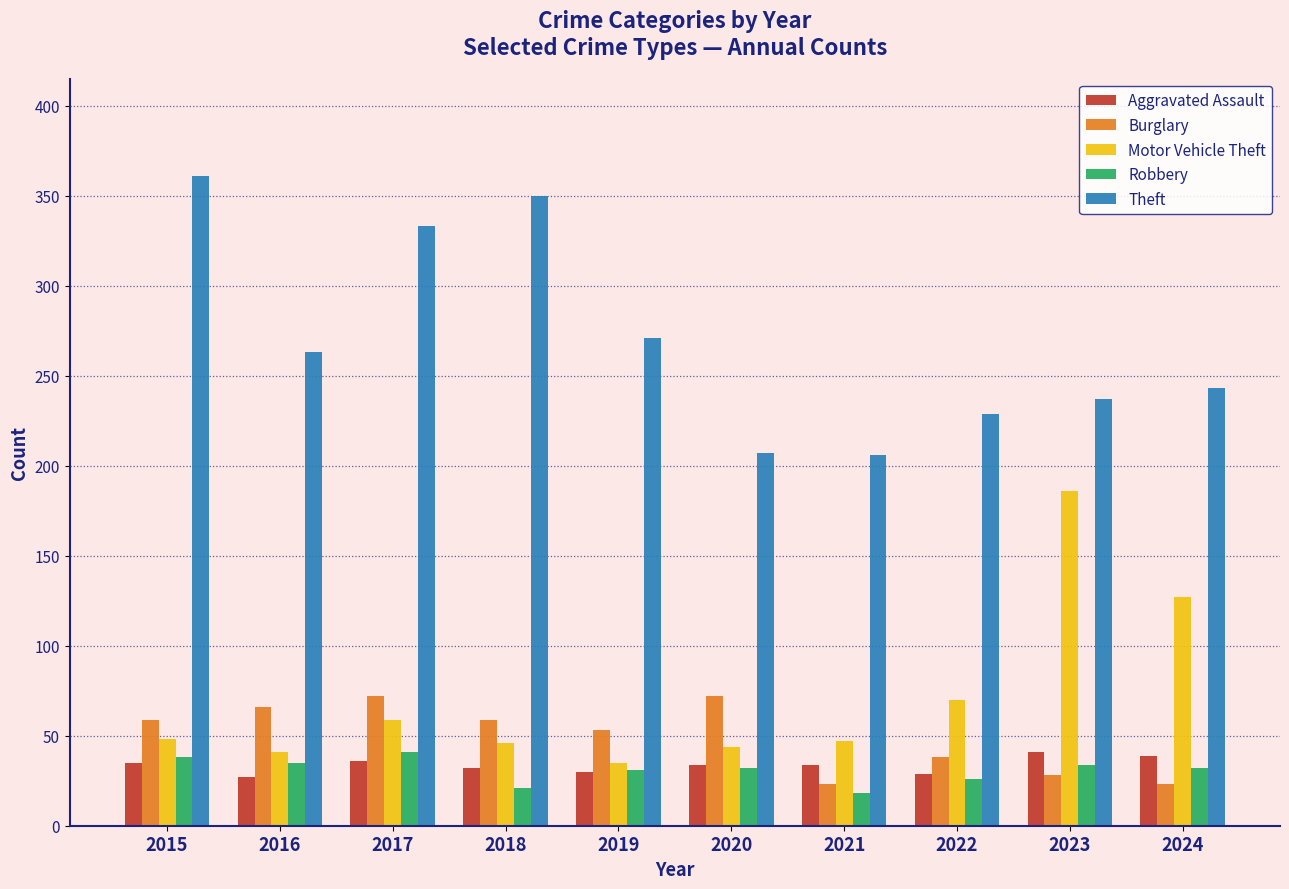

Which series has the largest total across all categories?

Theft